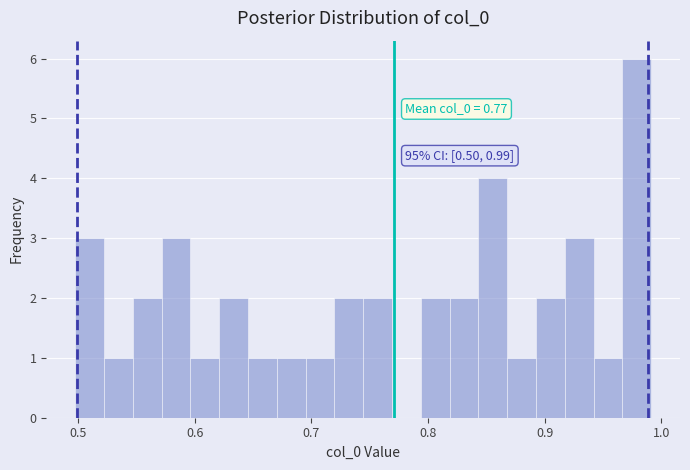

Around what value on the x-axis is the tallest bar? Give the approximate position of its centre, as read against the axis.

0.98